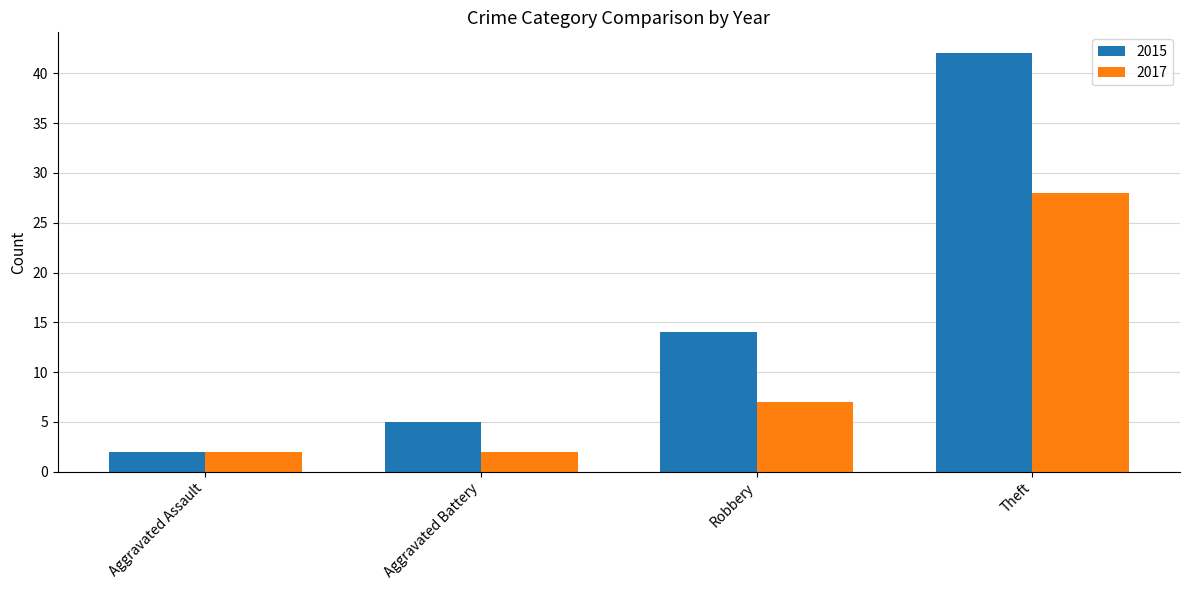

What value does the 2015 series have at Robbery?

14